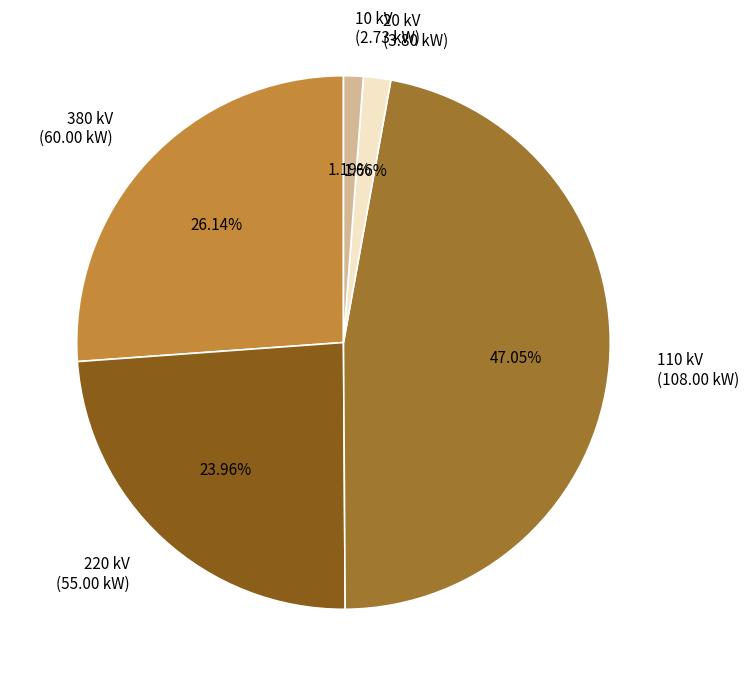

What percentage is the 380 kV slice, to the nearest percent?

26%